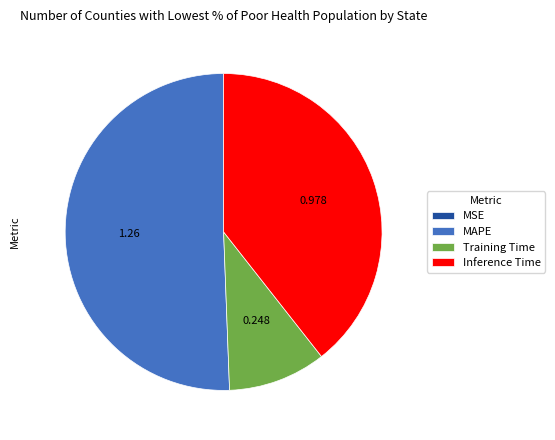

Combined, do MAPE and Training Time account for over 50%?

Yes